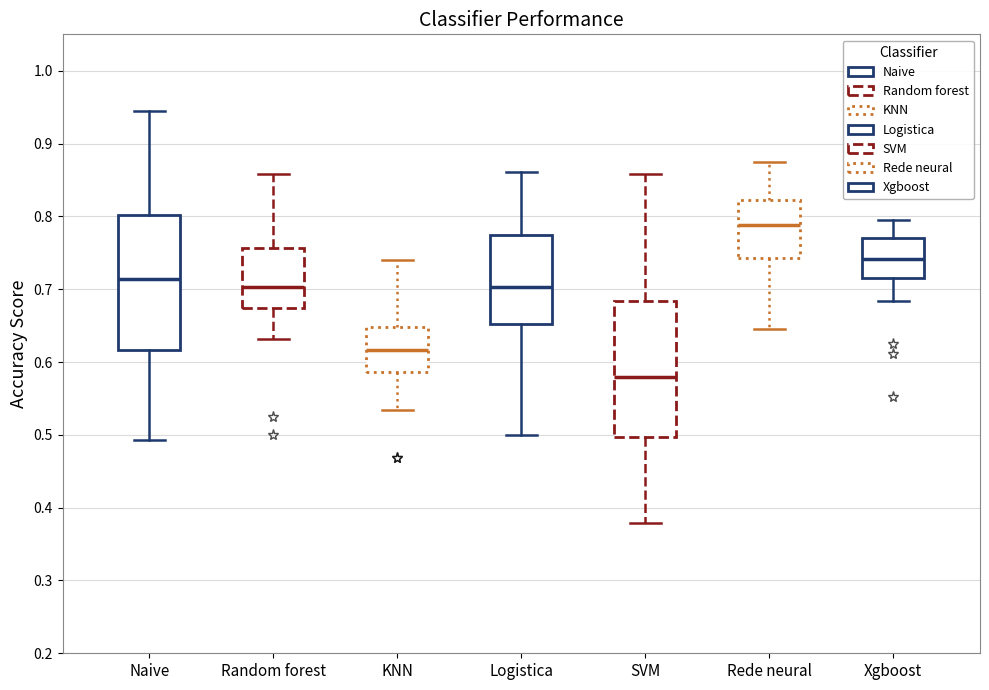

Which box's median line is the lowest?

SVM